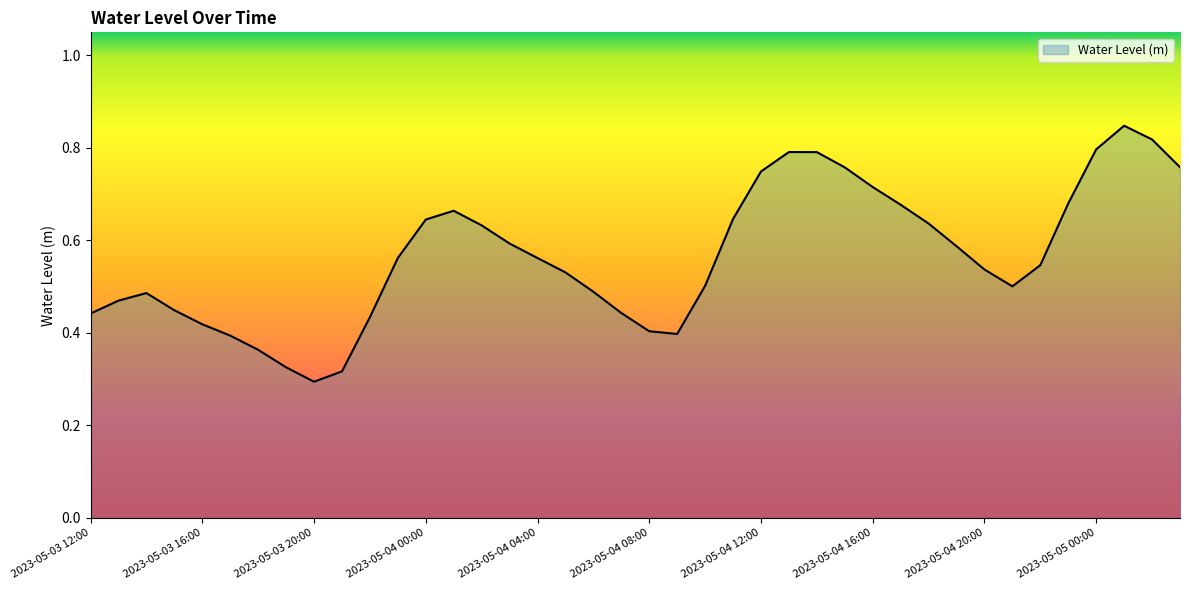

What is the value of the 11th point from the left?

0.4